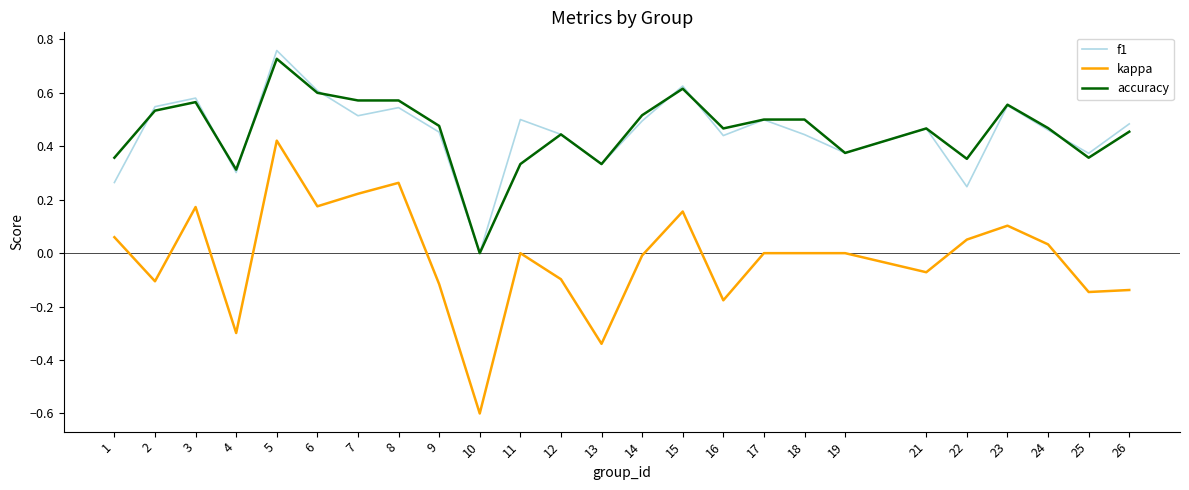

At which label is f1 closest to 0?

10